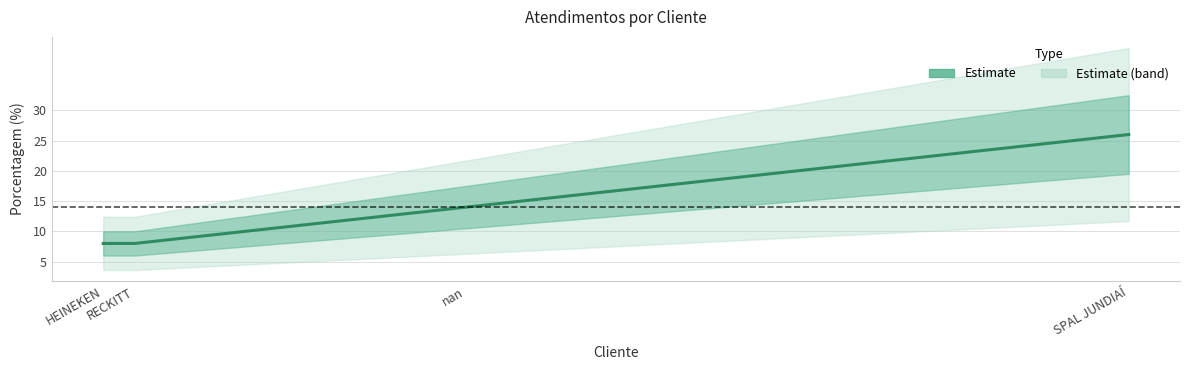

Does the chart have visible grid lines?

Yes